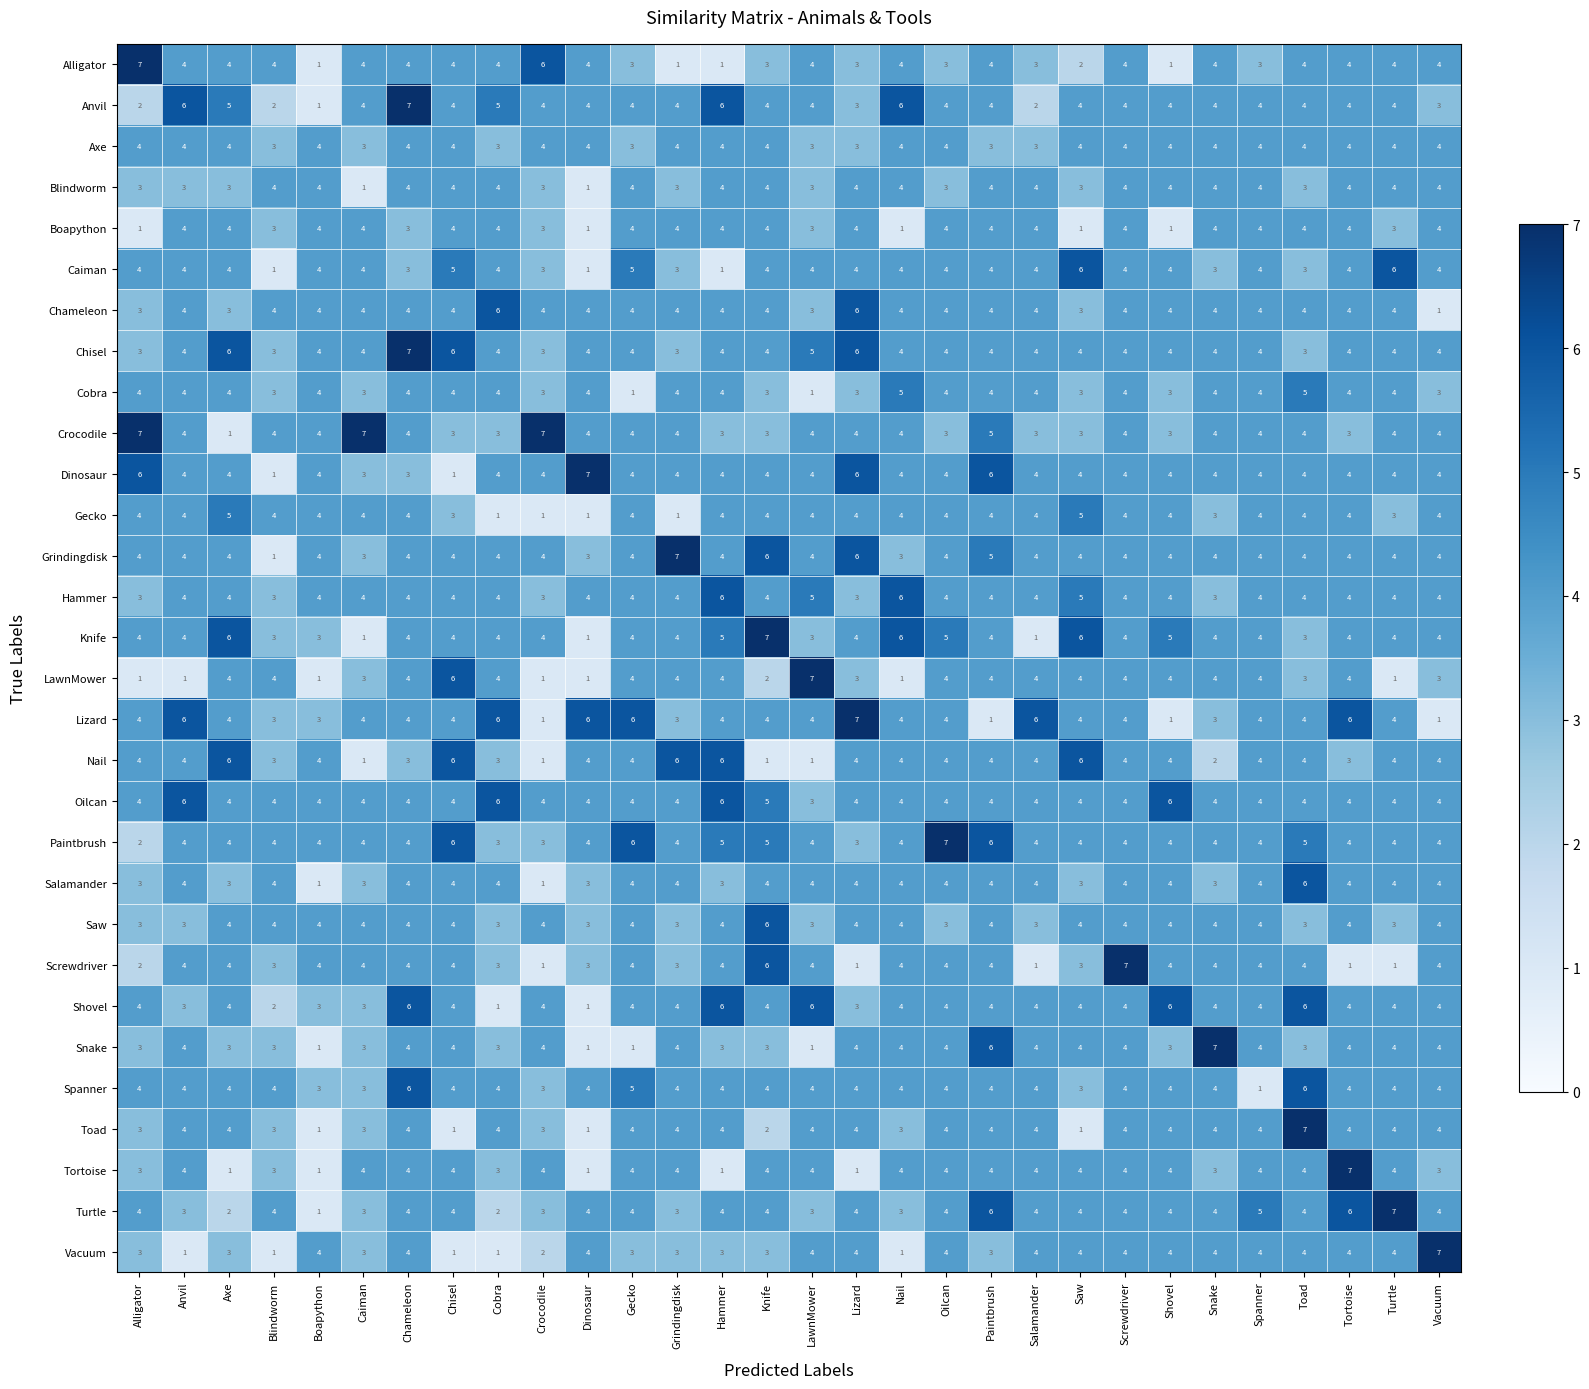

What is the highest value of the Screwdriver series?

7